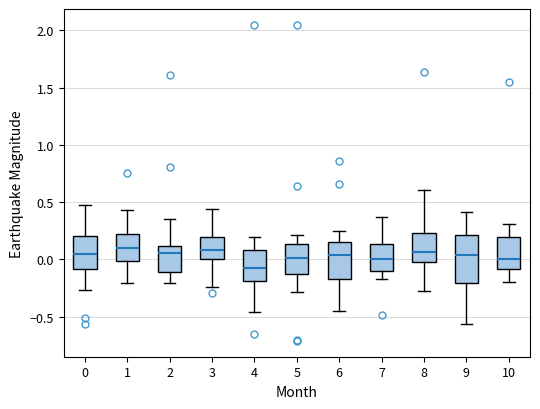

Reading left to right, transcribe this box plot: for each box, give where its median line is, the range the box spans, and where its two whiskers end, as read against the y-axis. The values are not printed on the chart, so give them approximately, as read against the axis.

0: median 0.05, box -0.10 to 0.20, whiskers -0.25 to 0.45
1: median 0.10, box 0.00 to 0.20, whiskers -0.20 to 0.45
2: median 0.05, box -0.10 to 0.10, whiskers -0.20 to 0.35
3: median 0.10, box 0.00 to 0.20, whiskers -0.25 to 0.45
4: median -0.10, box -0.20 to 0.10, whiskers -0.45 to 0.20
5: median 0.00, box -0.15 to 0.15, whiskers -0.30 to 0.20
6: median 0.05, box -0.15 to 0.15, whiskers -0.45 to 0.25
7: median 0.00, box -0.10 to 0.15, whiskers -0.15 to 0.35
8: median 0.05, box -0.05 to 0.25, whiskers -0.30 to 0.60
9: median 0.05, box -0.20 to 0.20, whiskers -0.55 to 0.40
10: median 0.00, box -0.10 to 0.20, whiskers -0.20 to 0.30